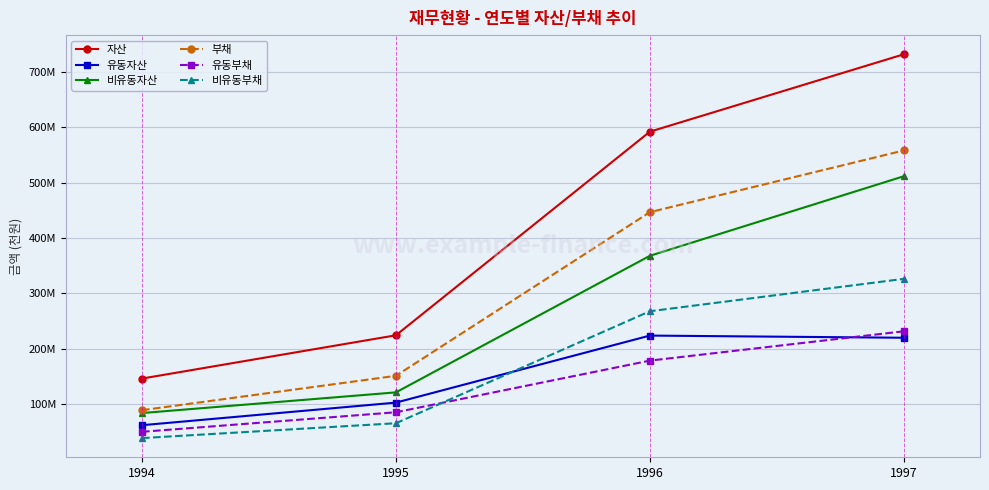

What is the total value across all series at 1997?

2579668728